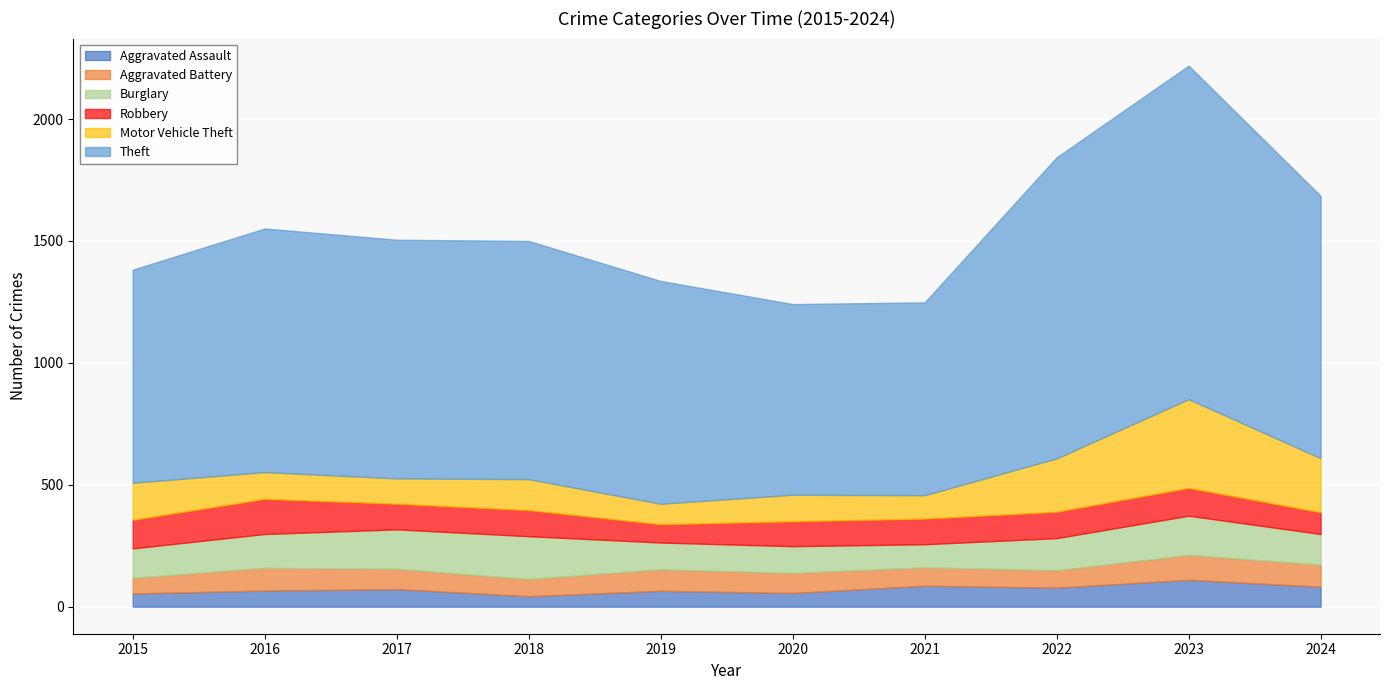

What is the lowest value of the Burglary series?

95